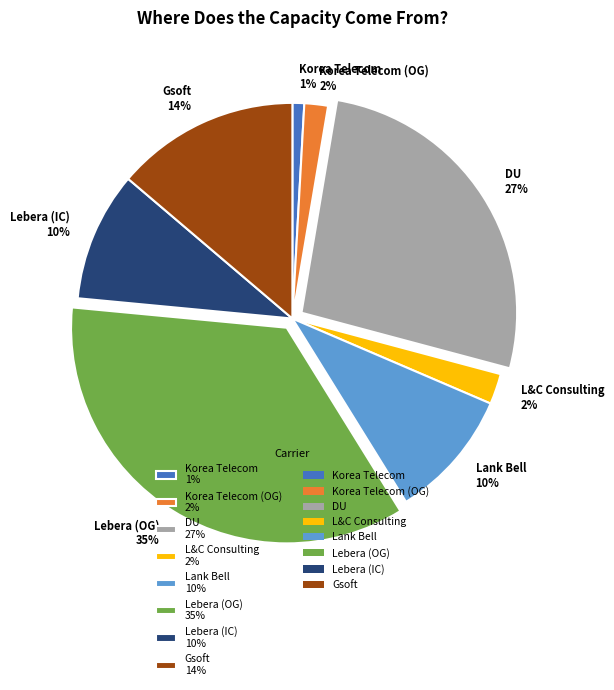

True or false: Lebera (OG) 35% accounts for 42% of the total.

False